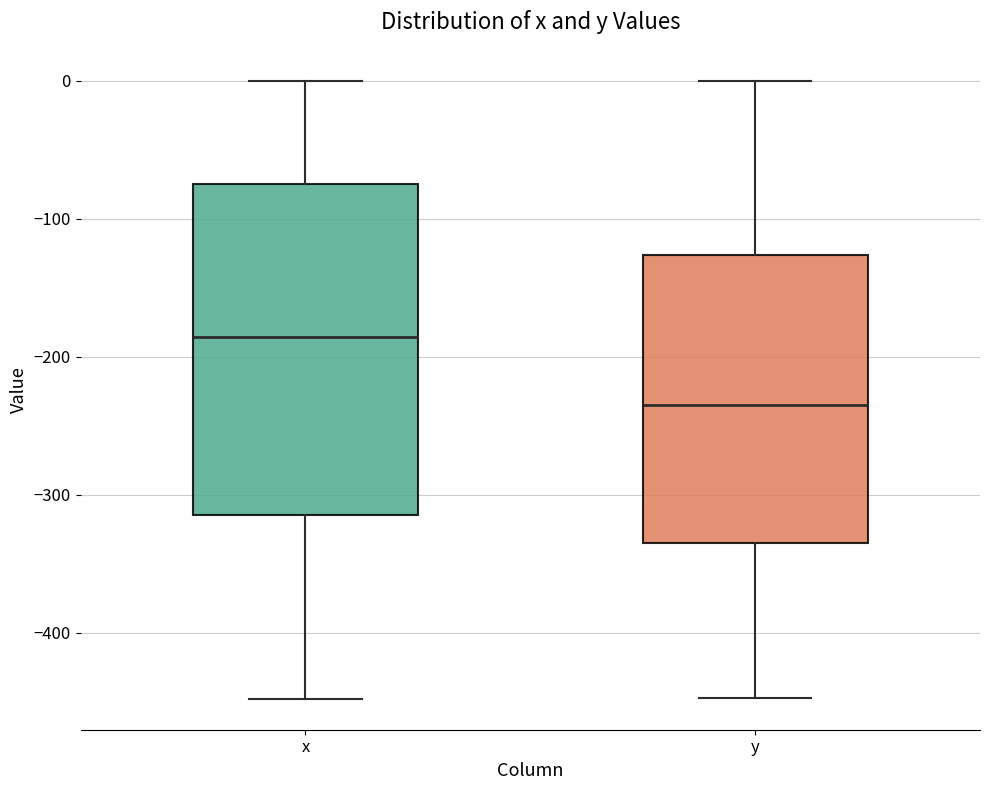

Where does the median line of the box for x sit on the y-axis? The values are not printed on the chart, so give them approximately, as read against the axis.

-190